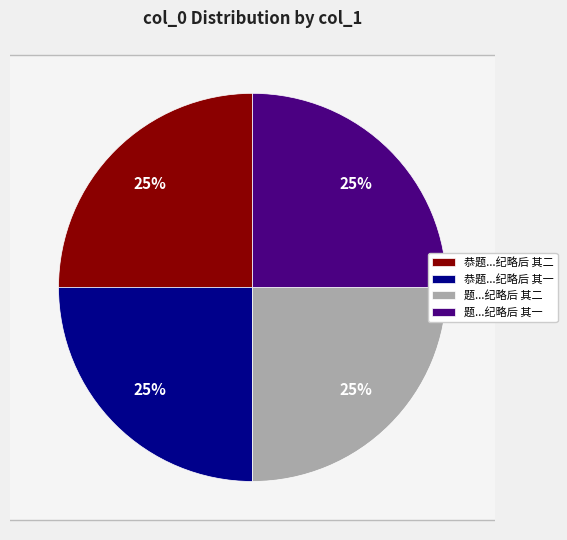

Rank the categories by value from highest to lowest.

题四川崇庆牧常君殉节纪略后 其二, 题四川崇庆牧常君殉节纪略后 其一, 恭题晋赠中宪大夫四川崇庆州牧理斋常公殉节纪略后 其二, 恭题晋赠中宪大夫四川崇庆州牧理斋常公殉节纪略后 其一